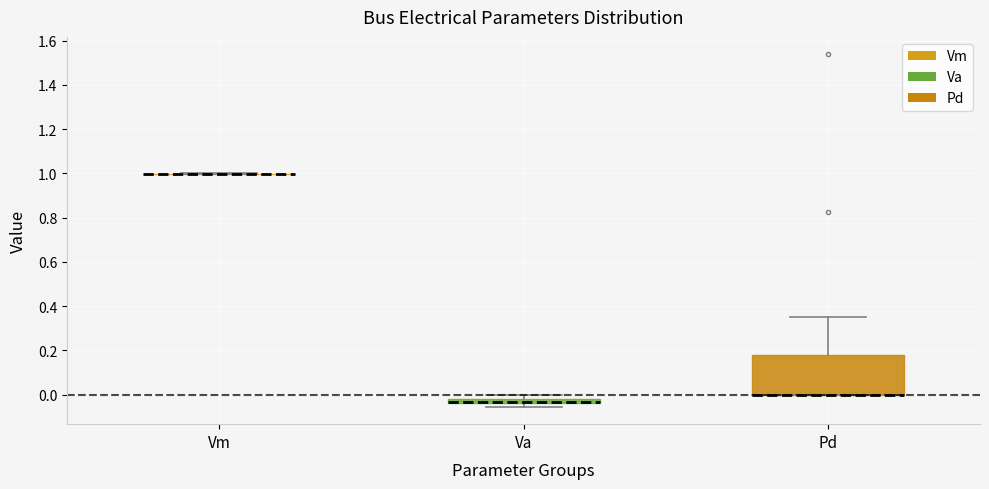

Comparing the boxes themselves (not the whiskers), which one is the tallest?

Pd